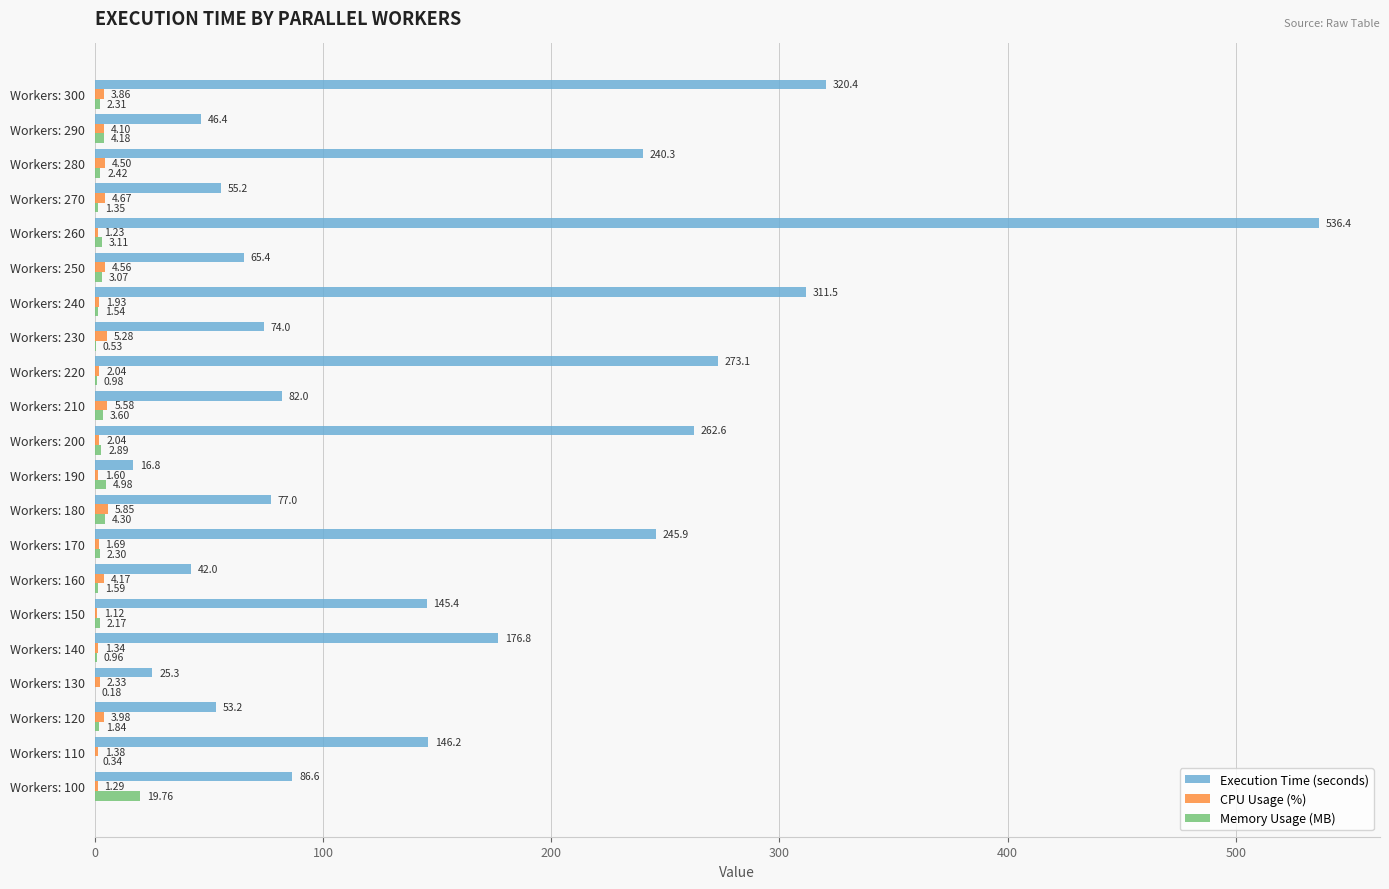

Is the value of Execution Time (seconds) at Workers: 100 greater than the value of Memory Usage (MB) at Workers: 100?

Yes